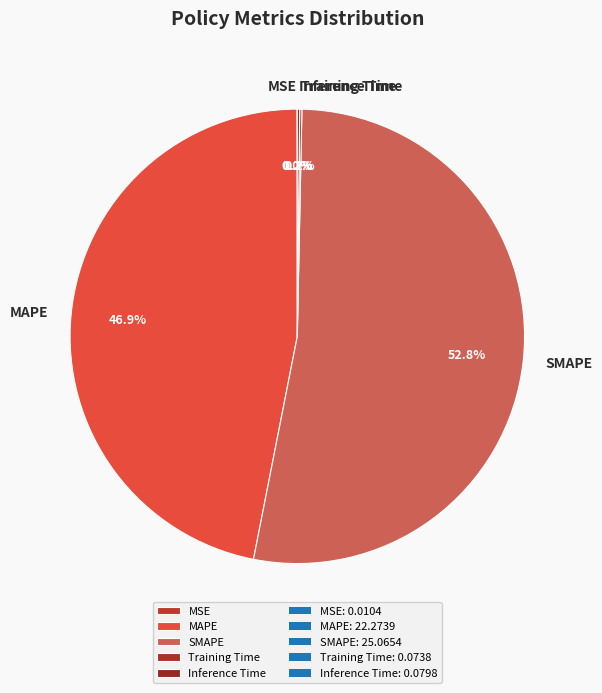

How much of the chart is everything except MAPE?

53.1%